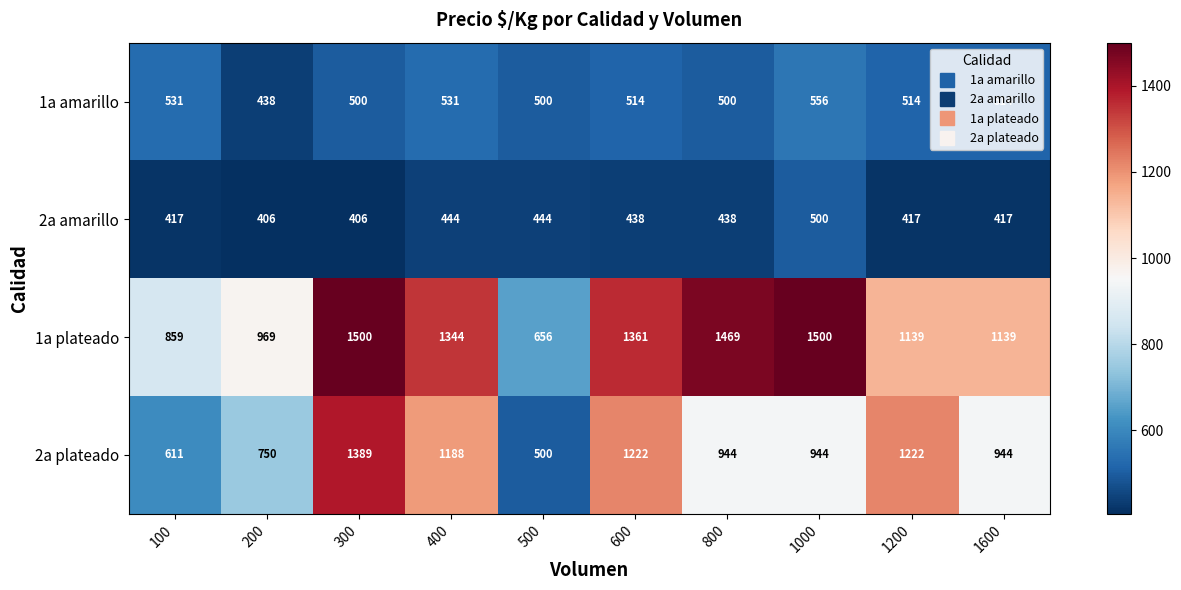

Rank the series at 200 from lowest to highest value.

2a amarillo, 1a amarillo, 2a plateado, 1a plateado